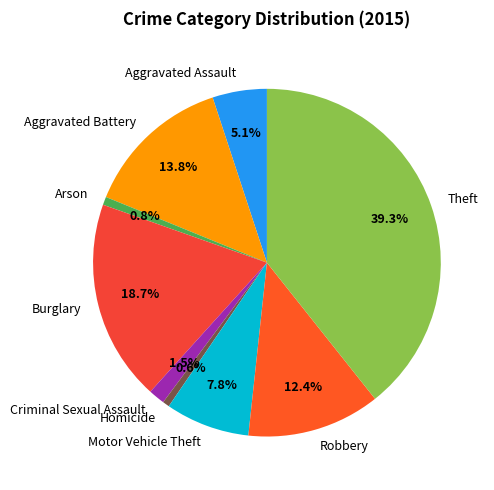

To the nearest percent, what is the difference between the largest and smallest slice percentages?

39%